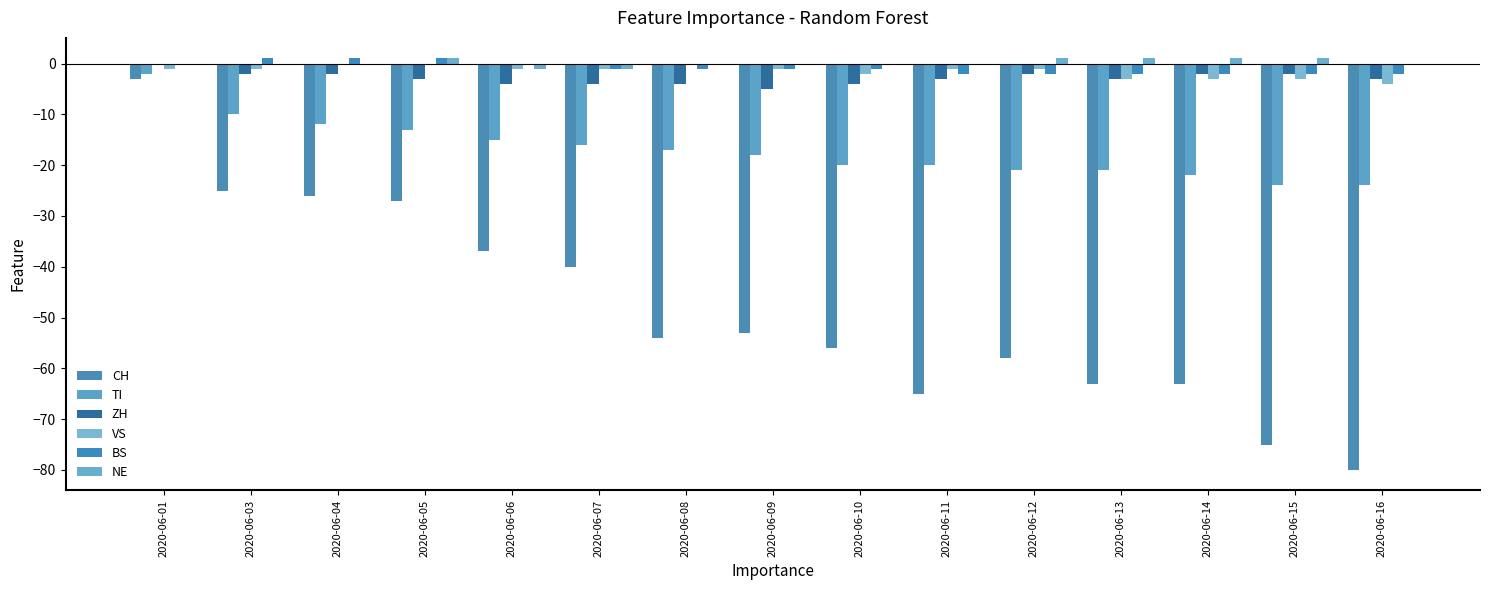

At which category is the sum across all series the highest?

2020-06-01